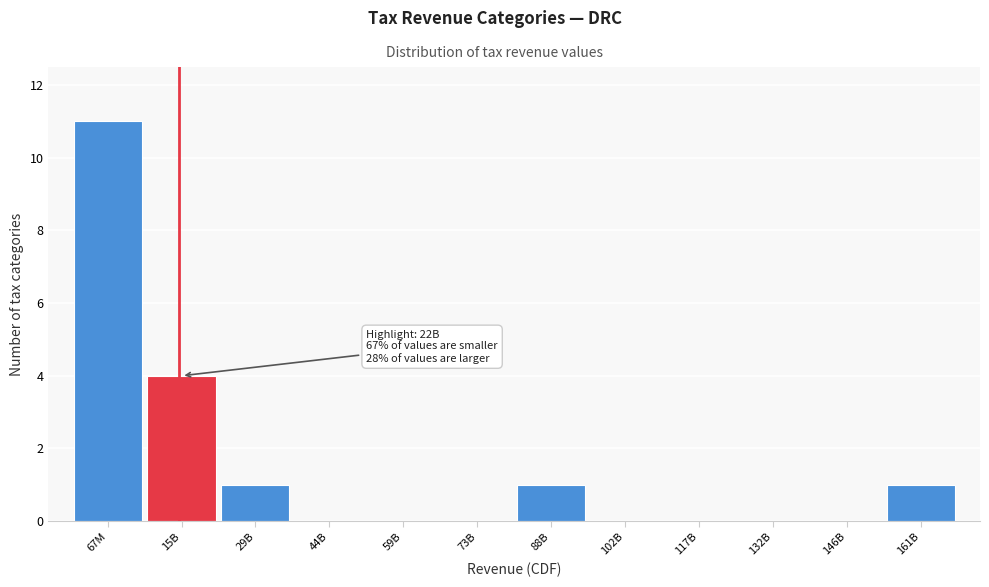

Reading right to left, transcribe all the data shown in this chart.

161B=1	146B=0	132B=0	117B=0	102B=0	88B=1	73B=0	59B=0	44B=0	29B=1	15B=4	67M=11